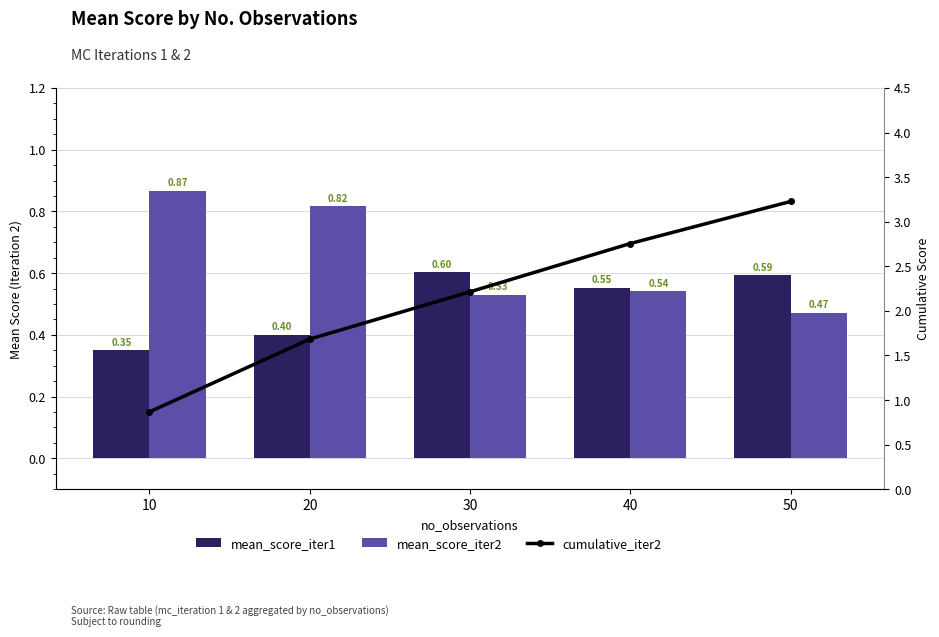

What is the difference between the maximum and minimum values in the mean_score_iter2 series?

0.4